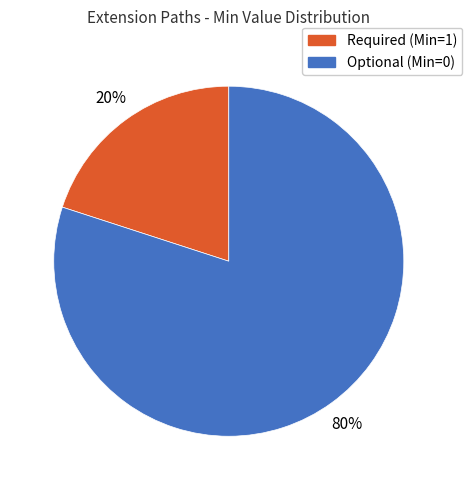

To the nearest percent, what is the difference between the largest and smallest slice percentages?

60%